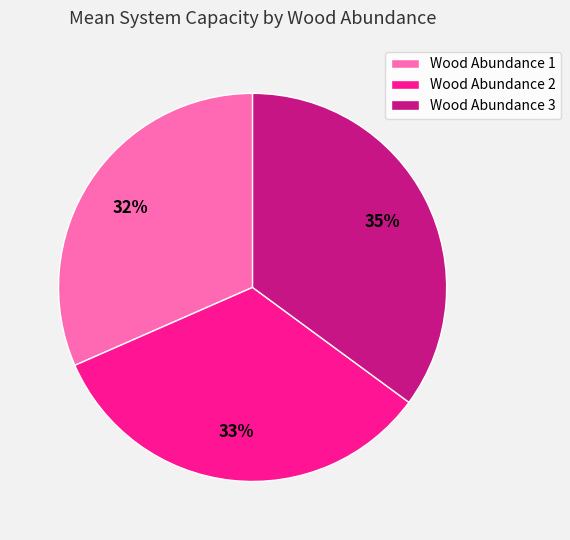

Combined, do Wood Abundance 1 and Wood Abundance 2 account for over 50%?

Yes